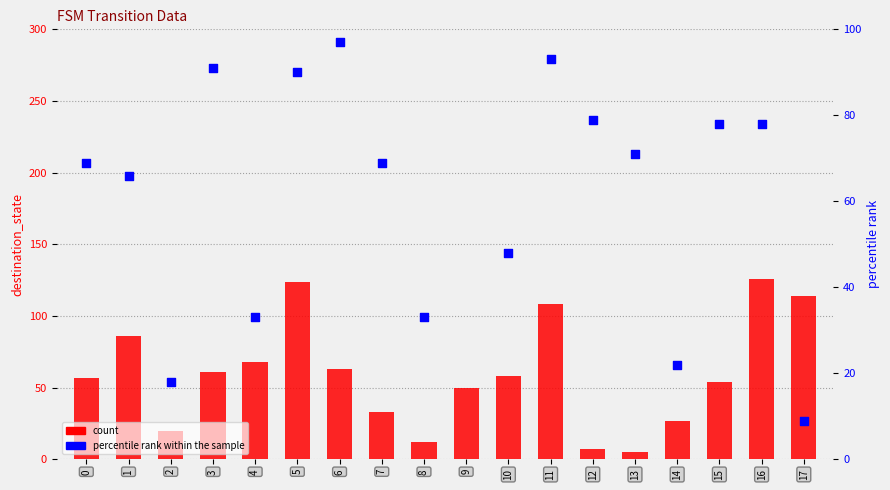

What is the total value across all series at 6?

160